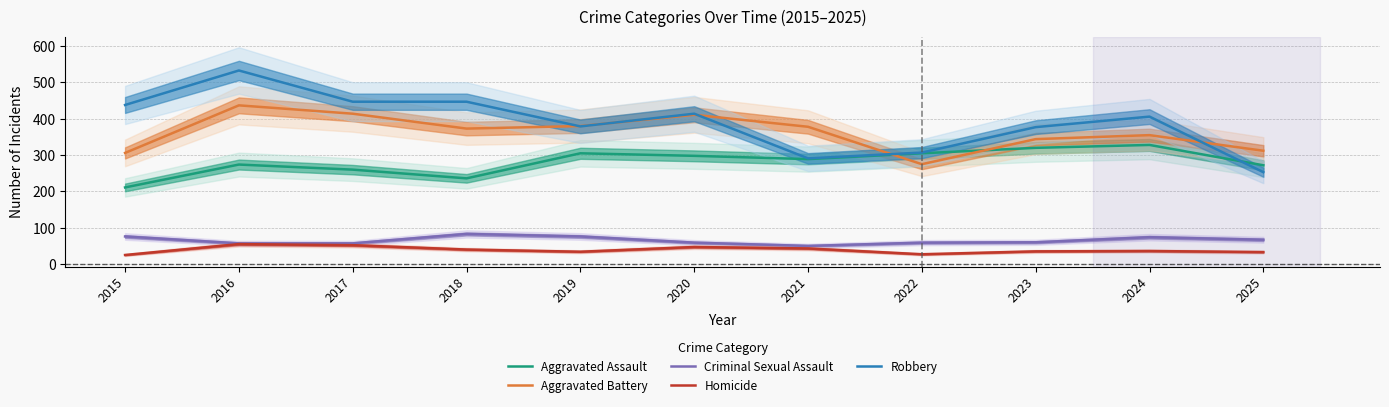

What is the value of the Aggravated Battery point at the 5th from the left?

380